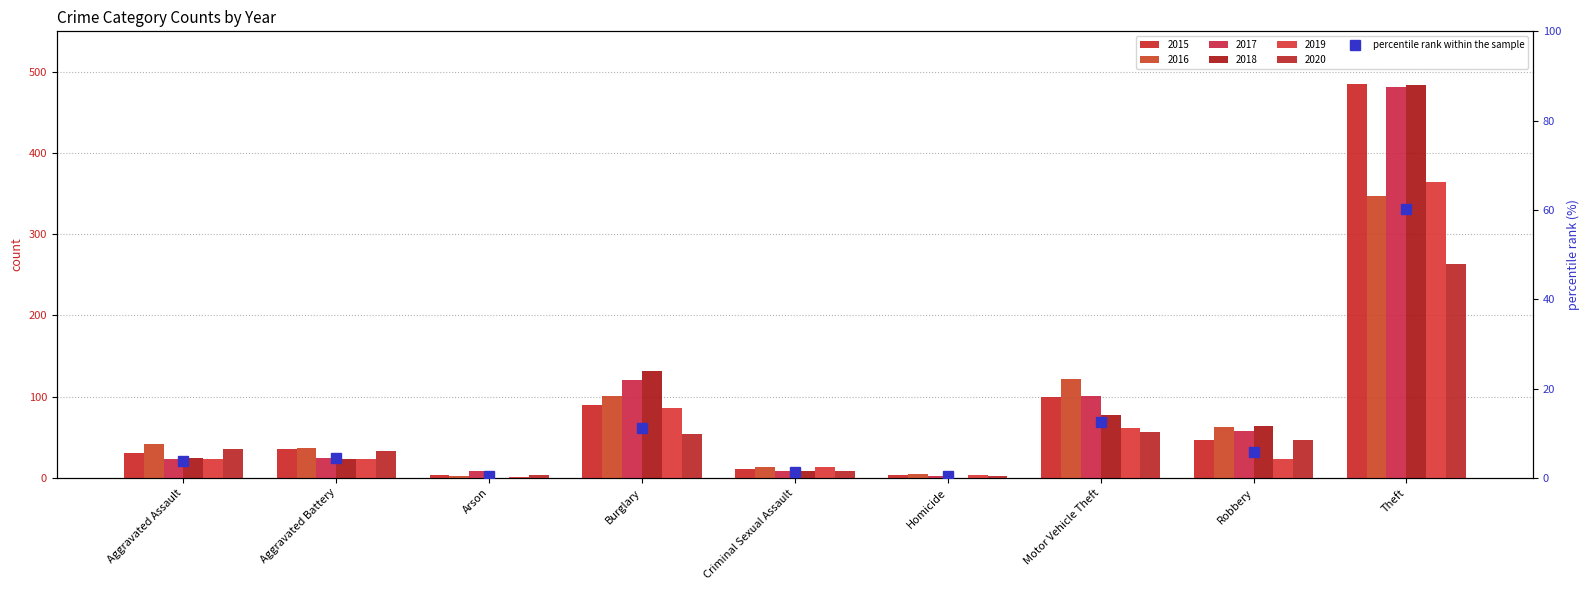

What is the label of the 8th bar from the left?

Robbery